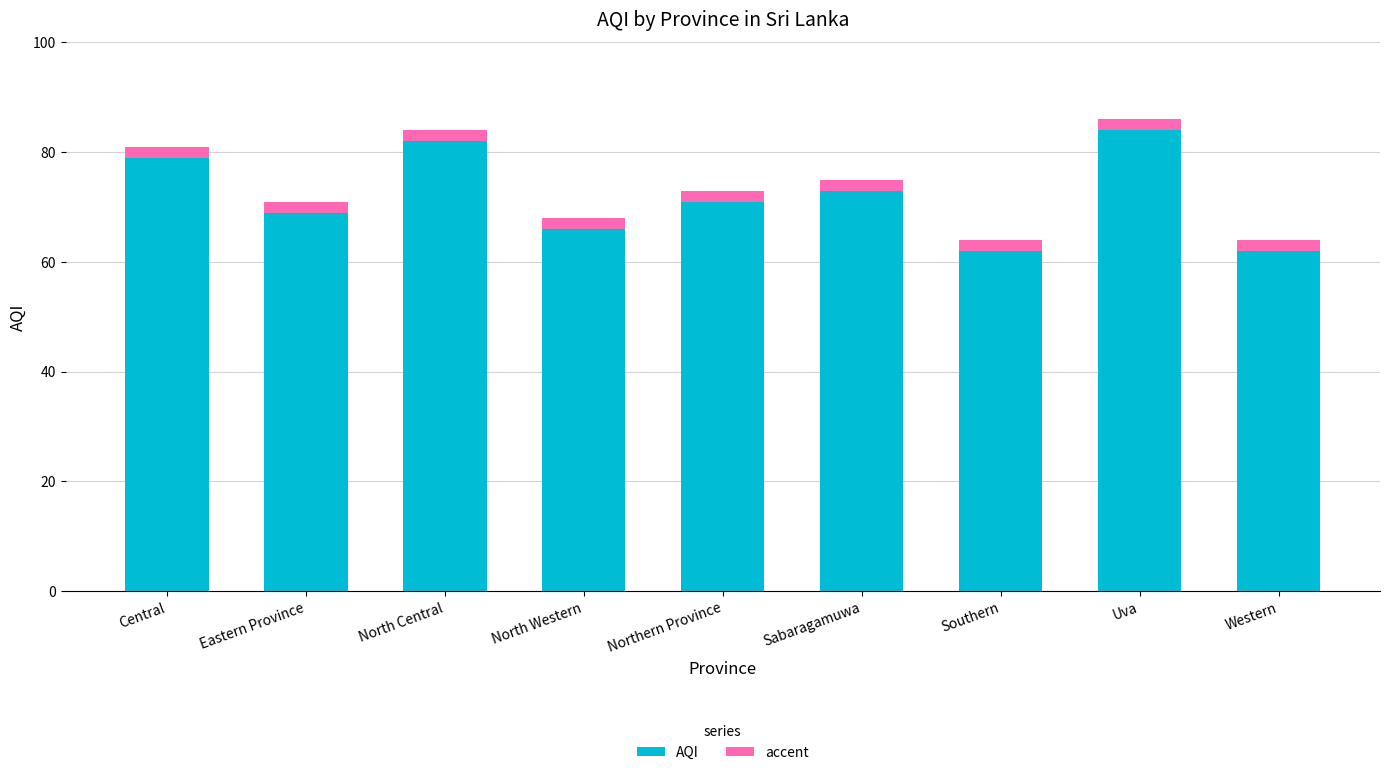

Is it true that AQI equals 23 at Northern Province?

False